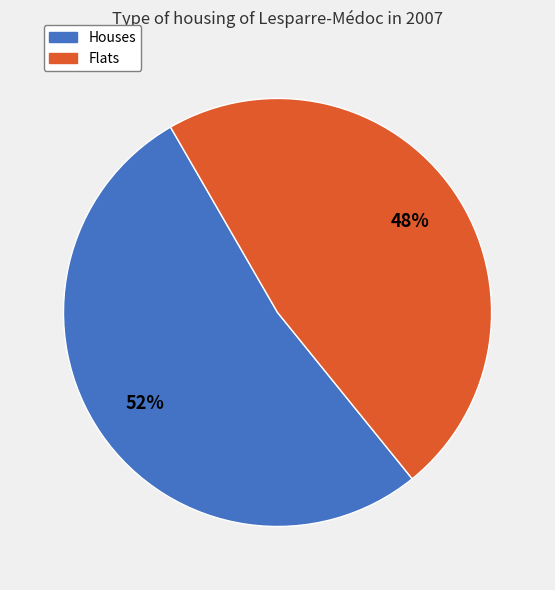

Which has a higher value, Flats or Houses?

Houses